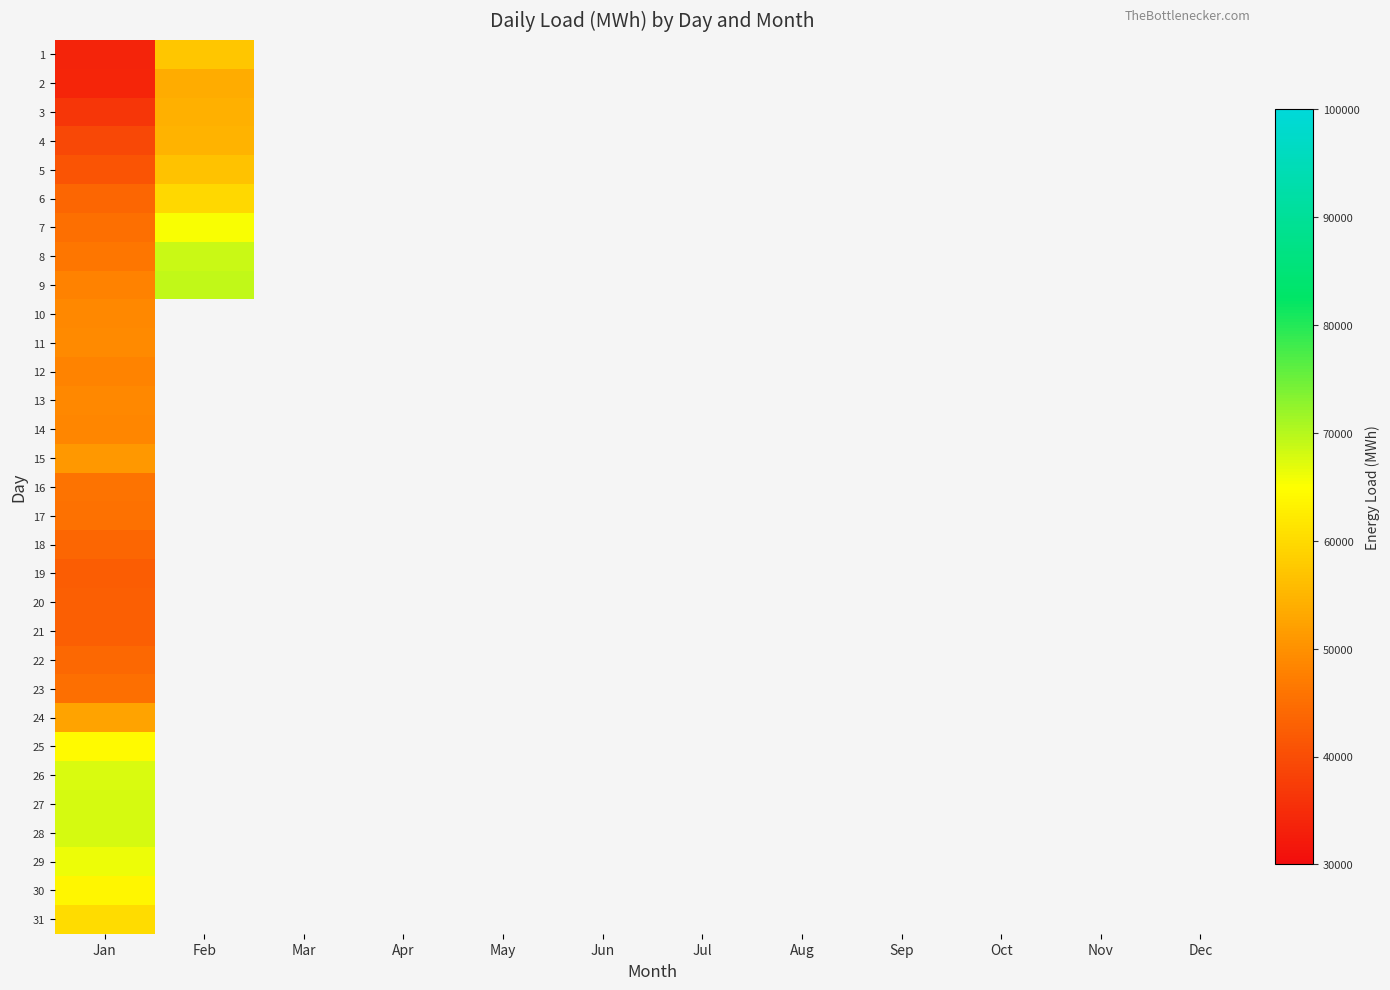

At which category does the chart reach its minimum across all series?

Jan